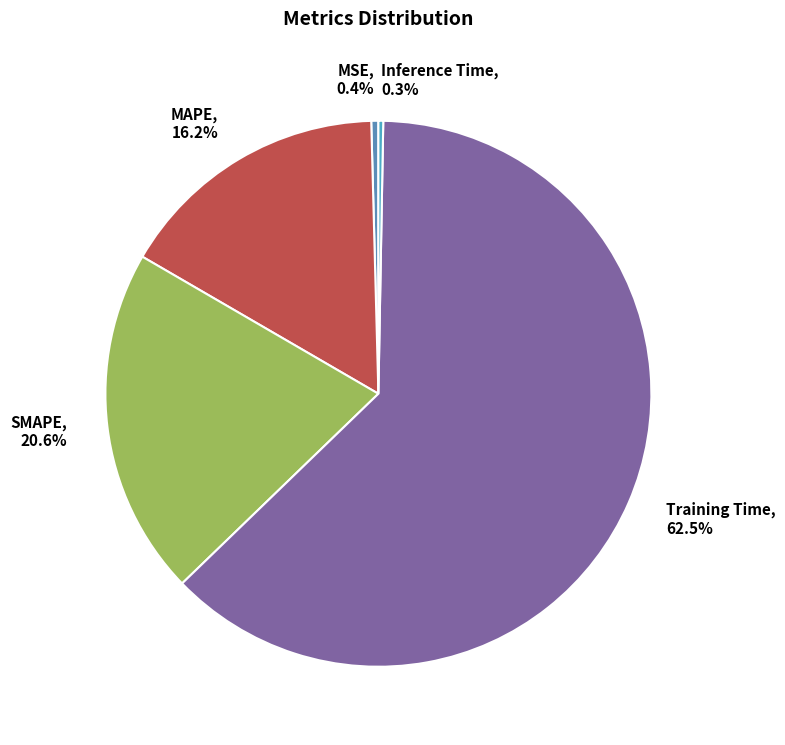

How many segments does this pie chart have?

5